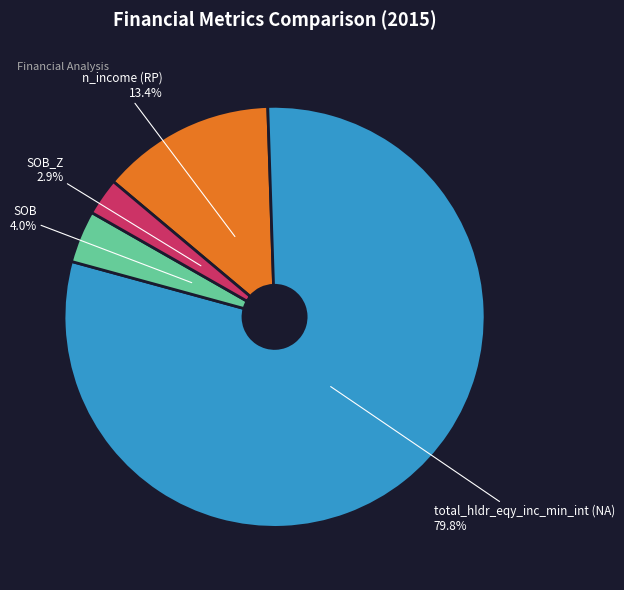

Count the number of slices in the pie.

4